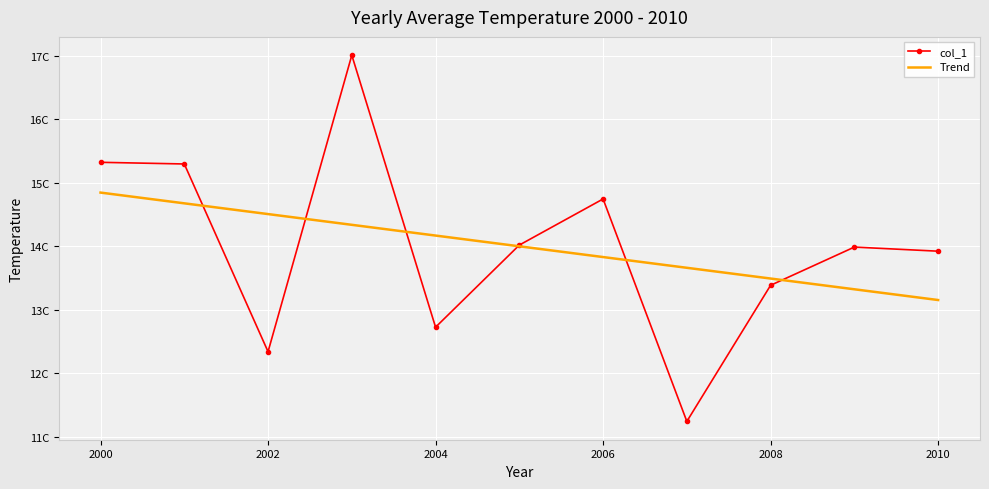

What are all the series names shown in the legend?

col_1, Trend